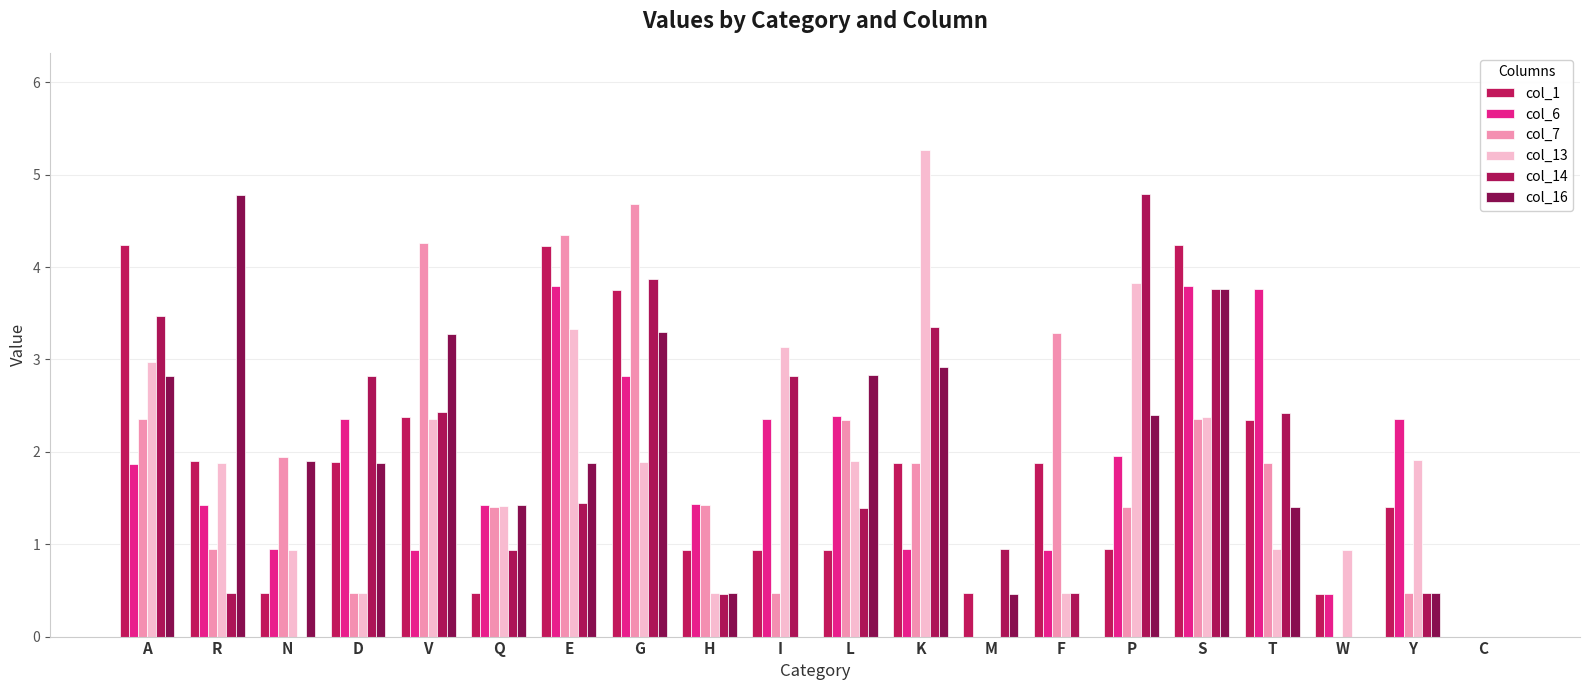

How many categories are shown in the chart?

20